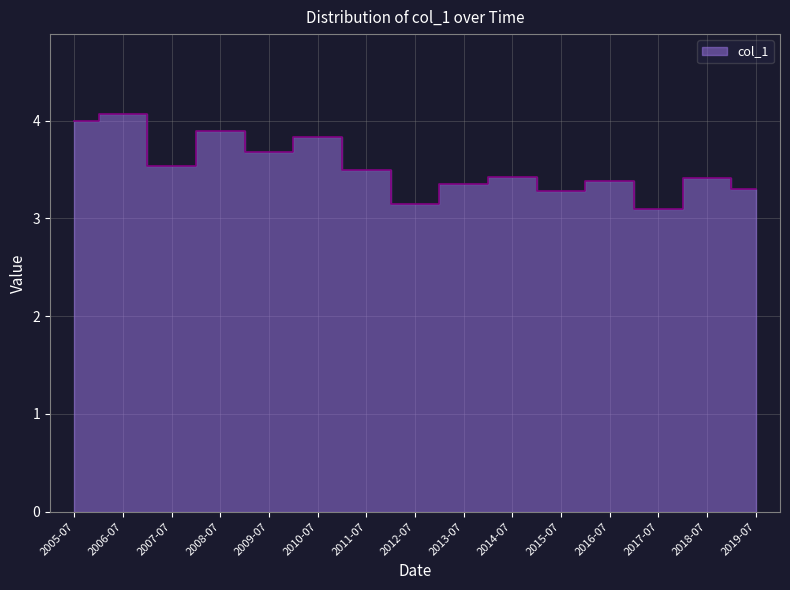

At which category does the data reach its first local valley?

2007-07